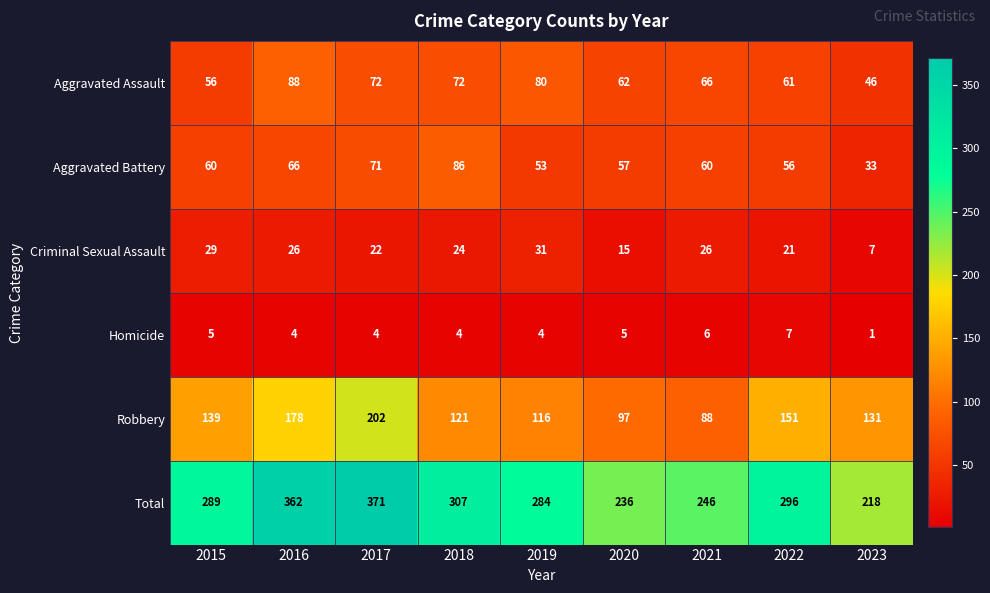

The Total series shows 289 at 2015. True or false?

True